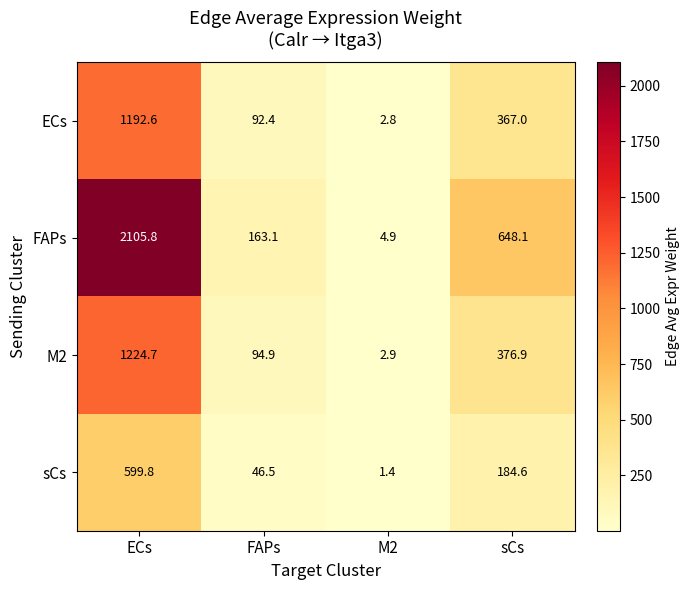

At how many categories does at least one series exceed 2088?

1